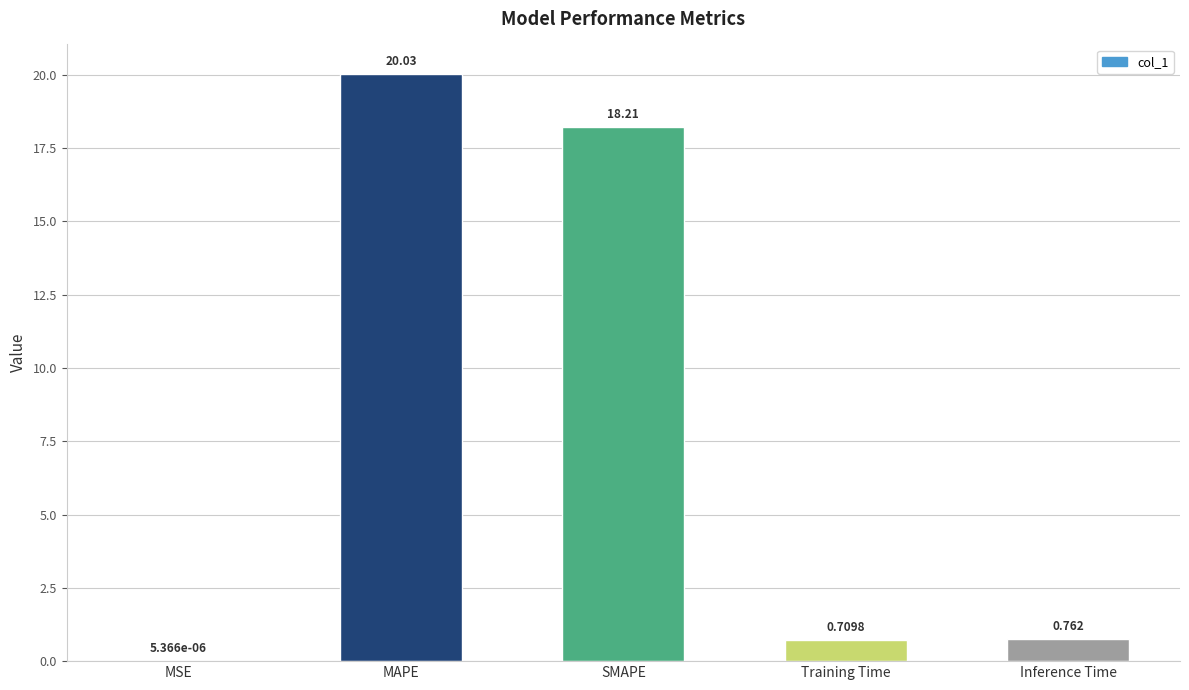

Where is the data nearest to the value 10?

SMAPE